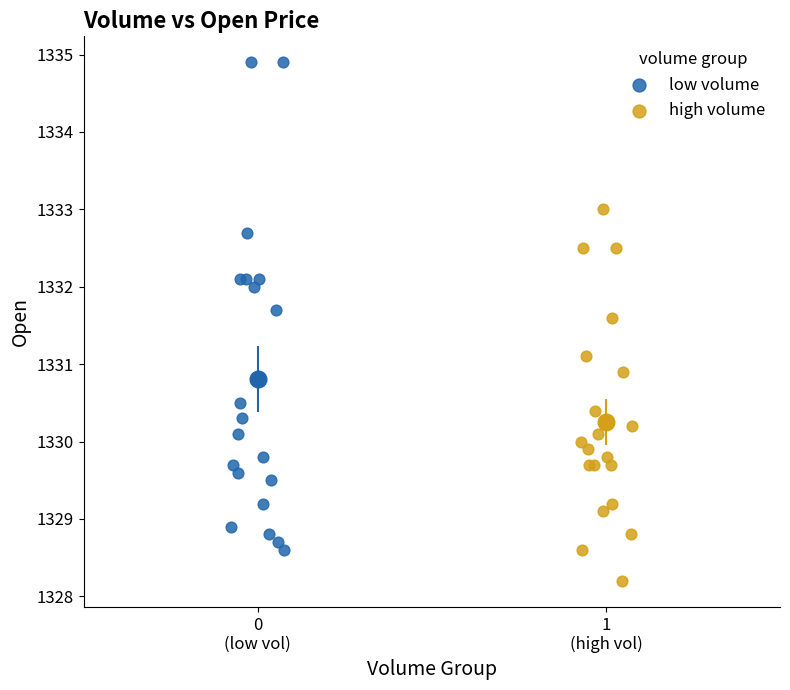

Which series contains the highest Y value?

low volume